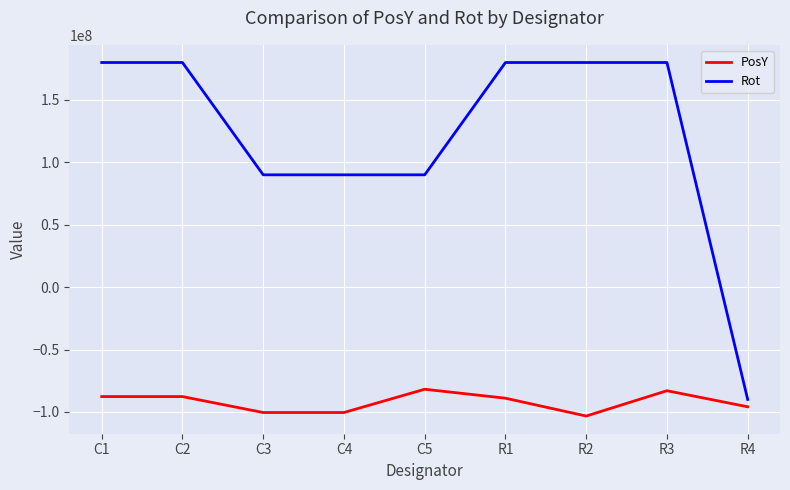

The value of Rot at R3 is 180000000. True or false?

True